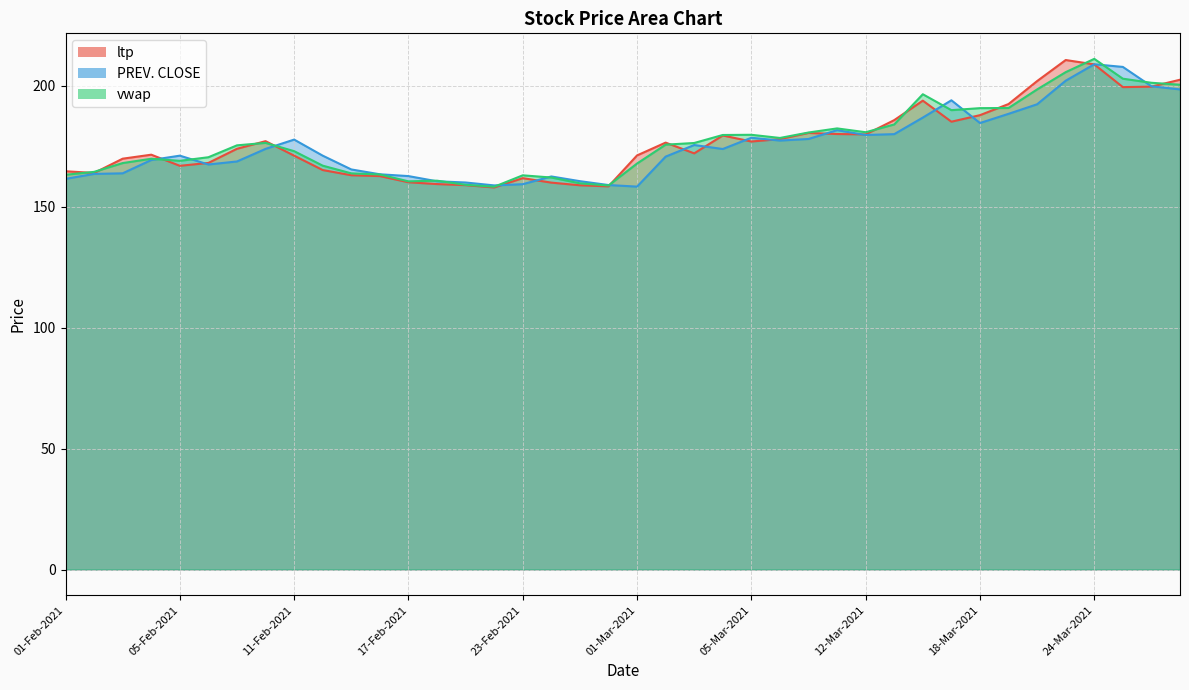

What is the value of the ltp point at the 17th from the left?

161.8